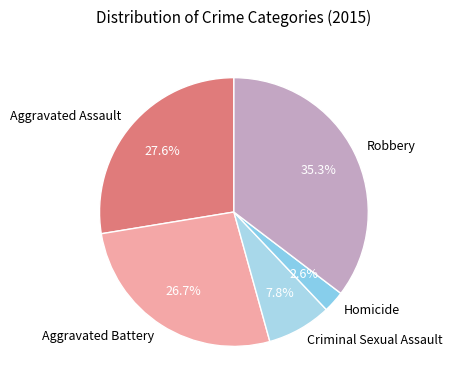

Approximately how many times larger is the value at Aggravated Assault compared to Robbery?

0.8